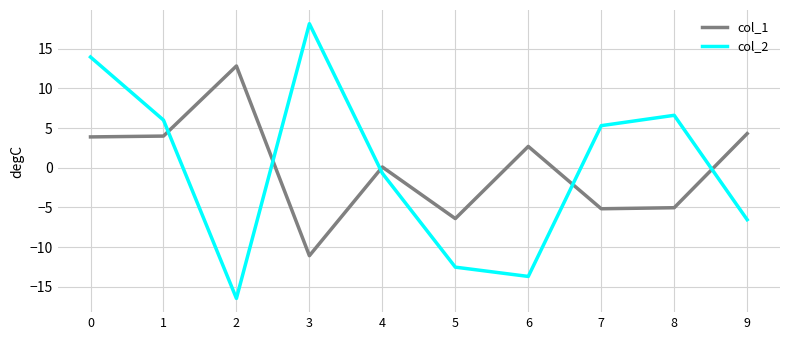

Is this an area chart (filled region under the line)?

No